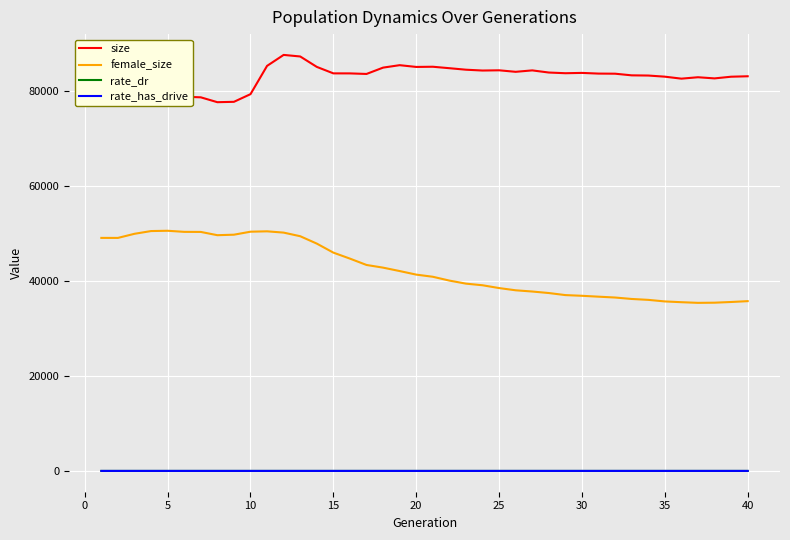

True or false: size and rate_dr intersect in this chart.

False